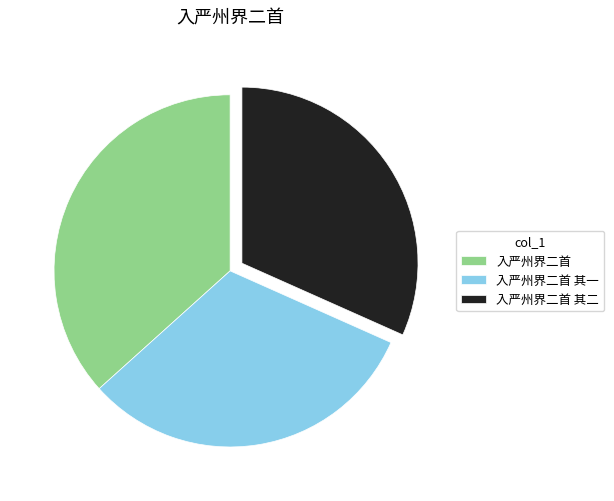

Which slice is the largest?

入严州界二首